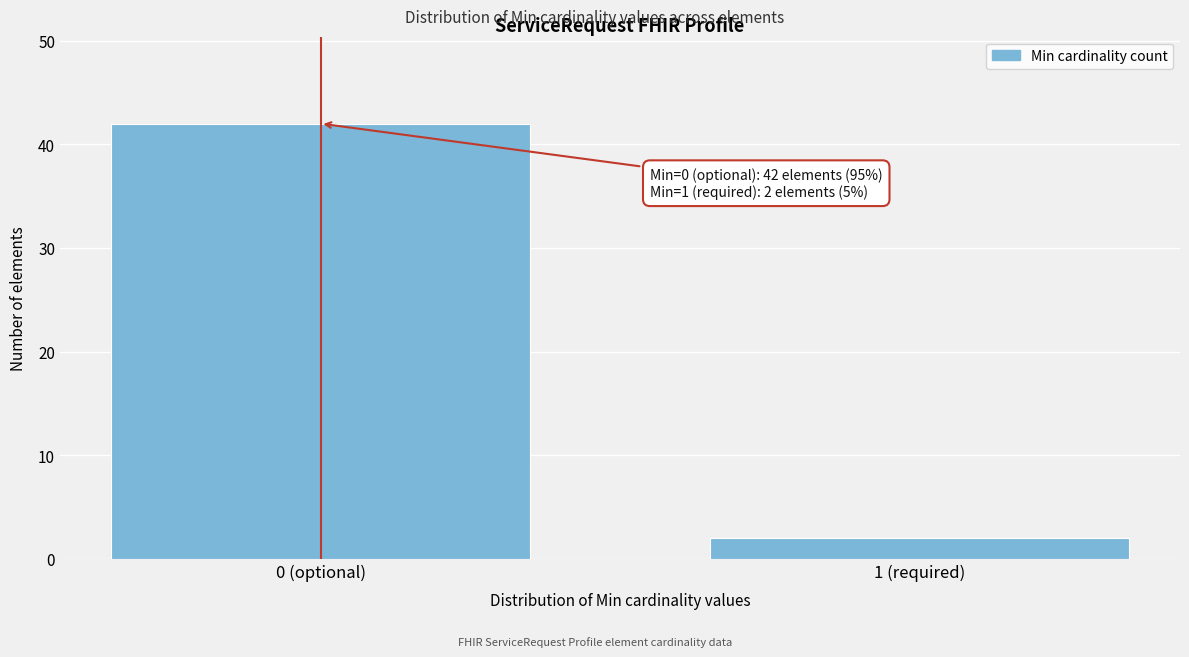

Reading left to right, what are all the values shown in this chart?

0 (optional)=42	1 (required)=2